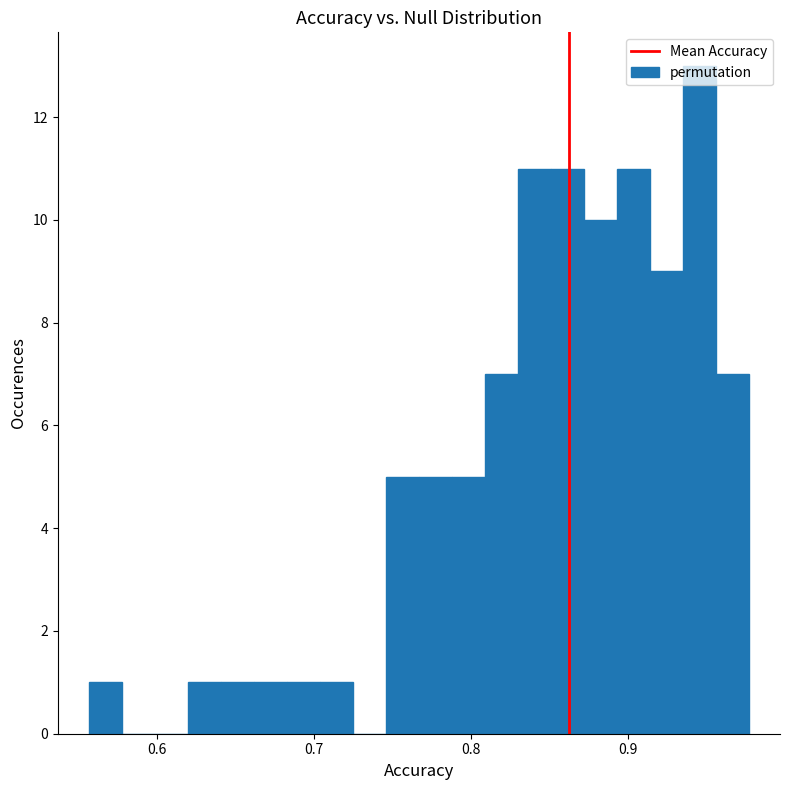

Around what value on the x-axis is the tallest bar? Give the approximate position of its centre, as read against the axis.

0.95